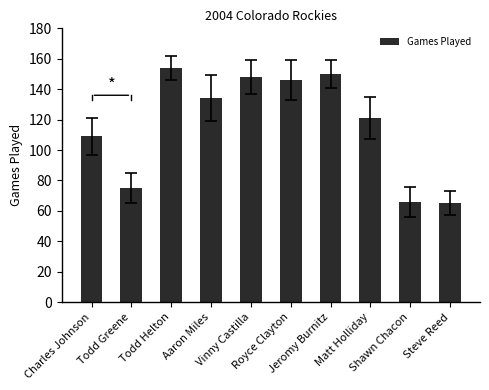

What is the change in value from Todd Helton to Steve Reed?

-89